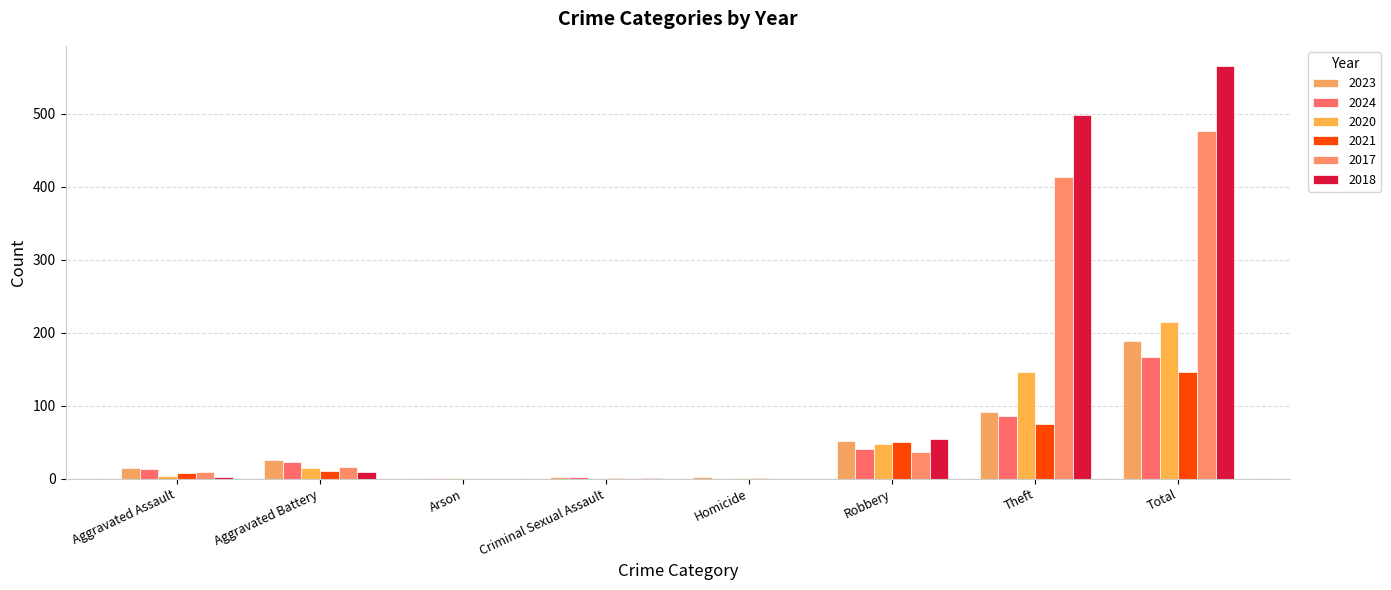

At which label is 2024 closest to 83?

Theft